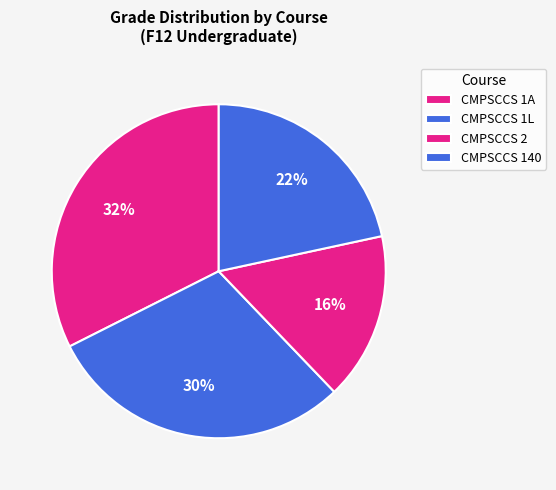

To the nearest percent, what percentage of the pie is CMPSCCS 140?

22%